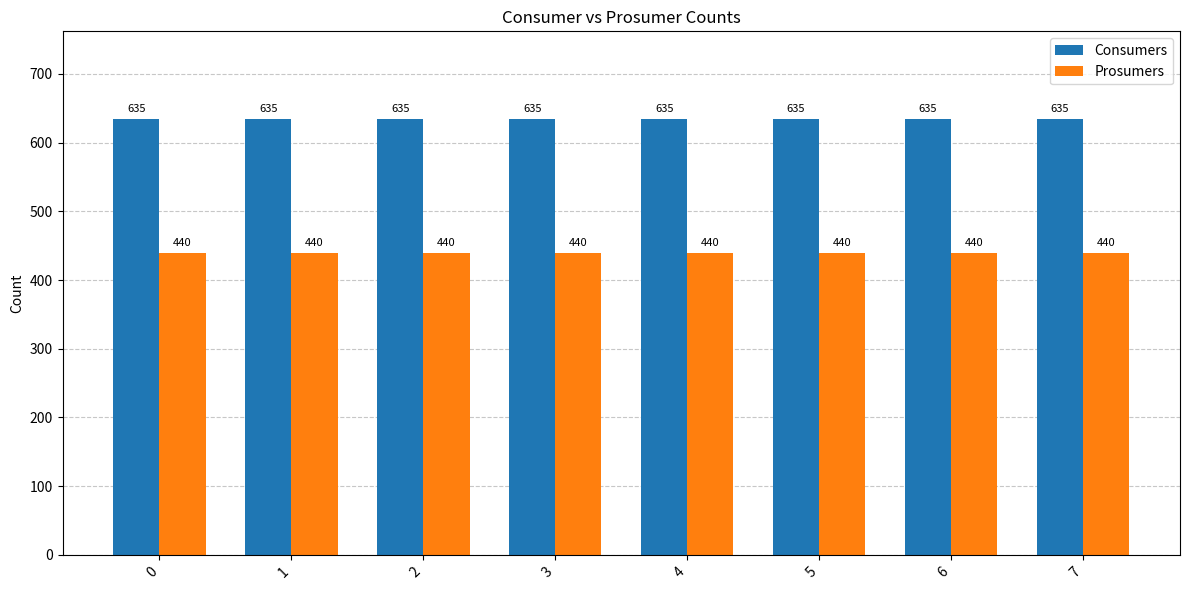

Reading left to right, transcribe all the data shown in this chart.

Consumers: 0=635	1=635	2=635	3=635	4=635	5=635	6=635	7=635
Prosumers: 0=440	1=440	2=440	3=440	4=440	5=440	6=440	7=440